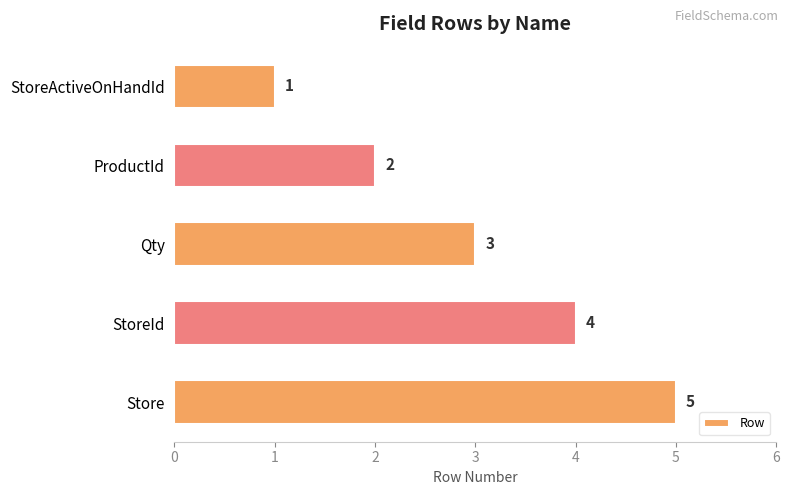

What is the difference between the maximum and second lowest values?

3